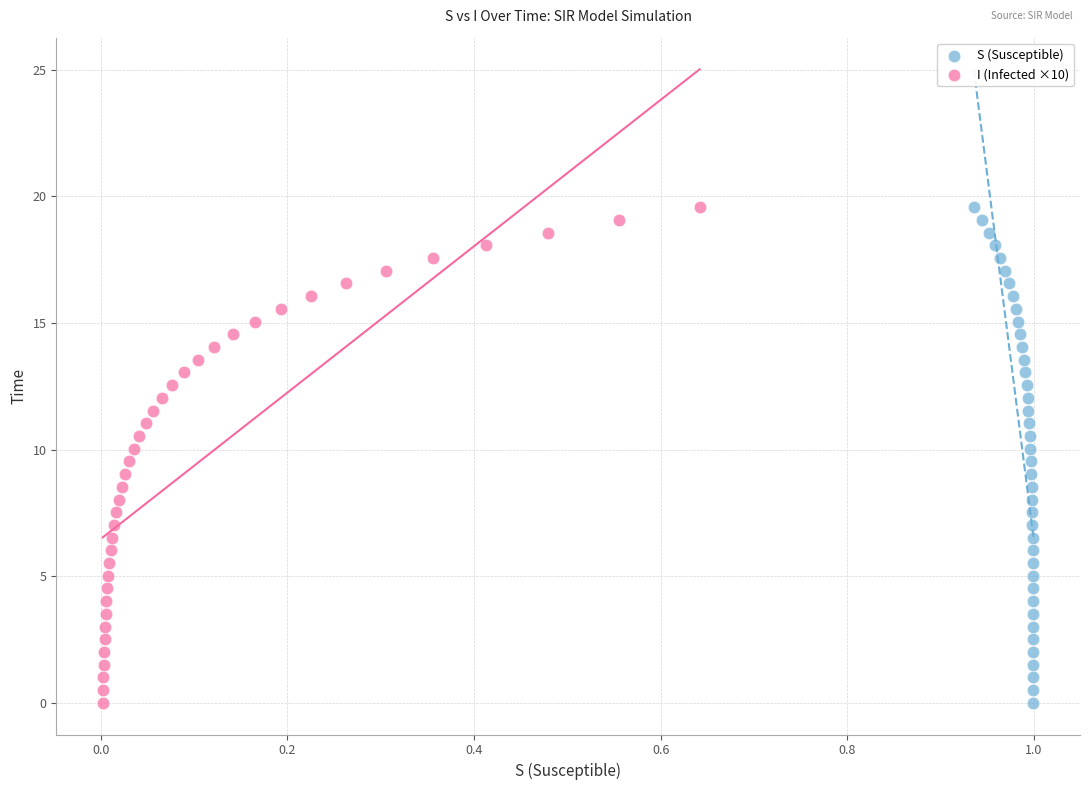

What are all the series names shown in the legend?

S (Susceptible), I (Infected ×10)